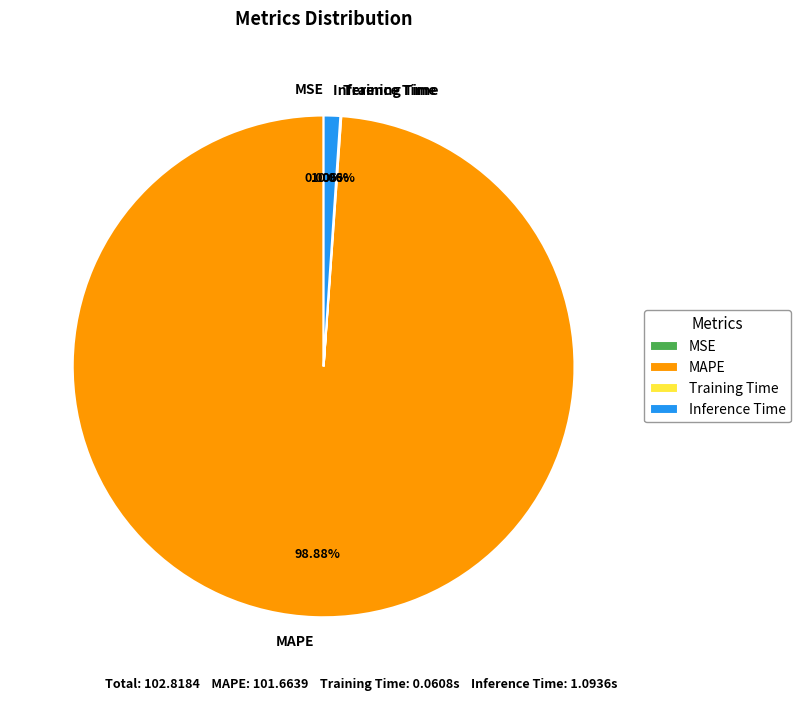

To the nearest percent, what is the combined percentage of Inference Time and MAPE?

100%